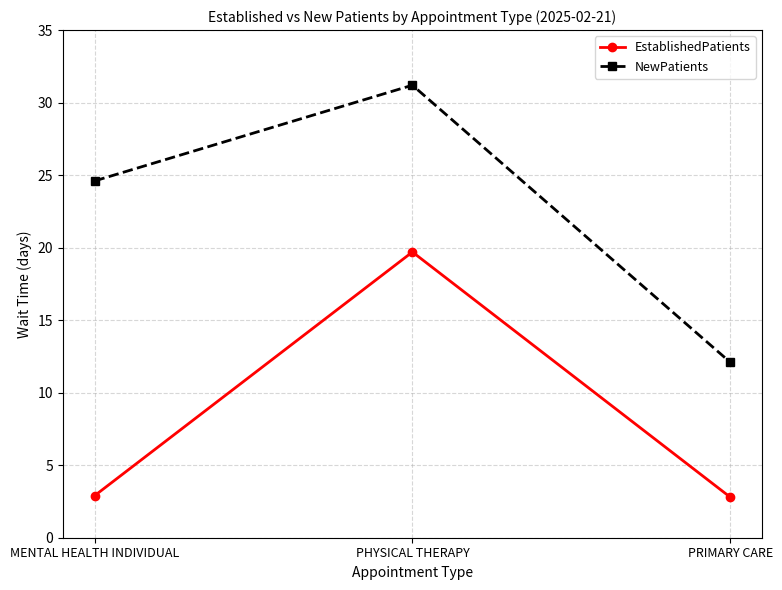

Which category has the highest value in the EstablishedPatients series?

PHYSICAL THERAPY